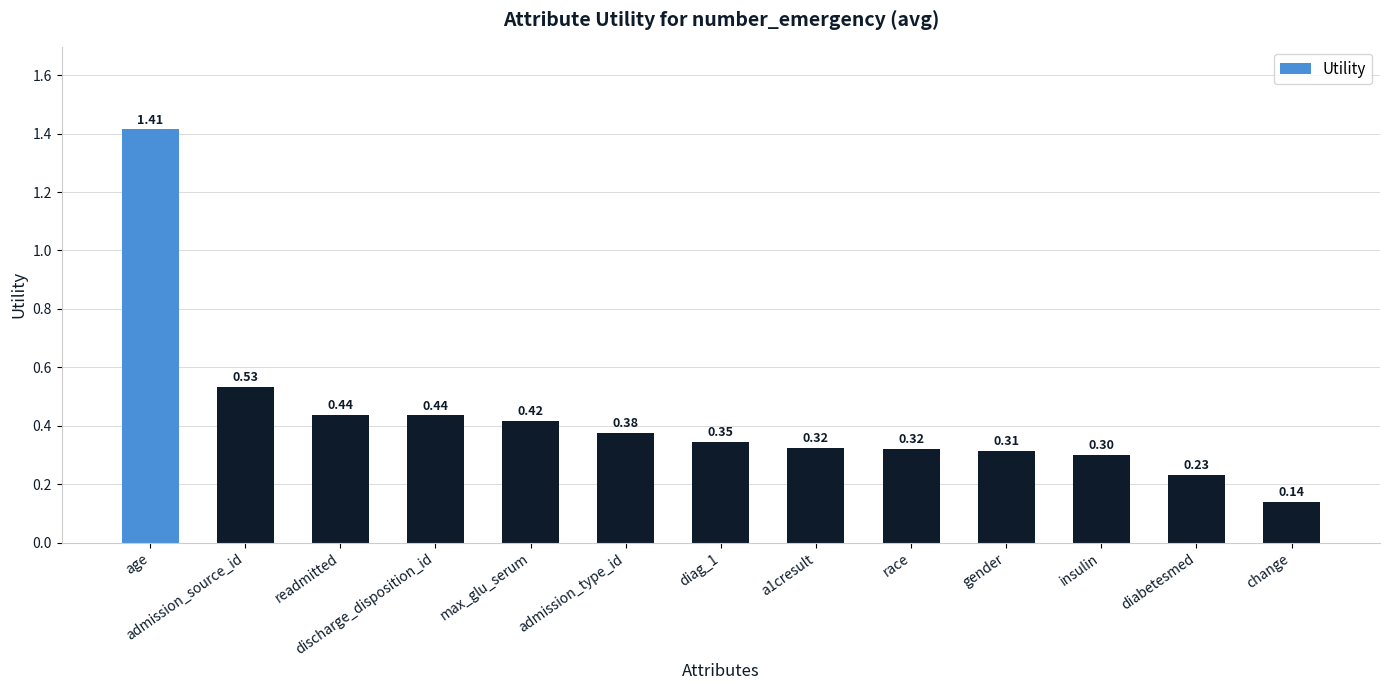

What is the label of the 9th bar from the left?

race